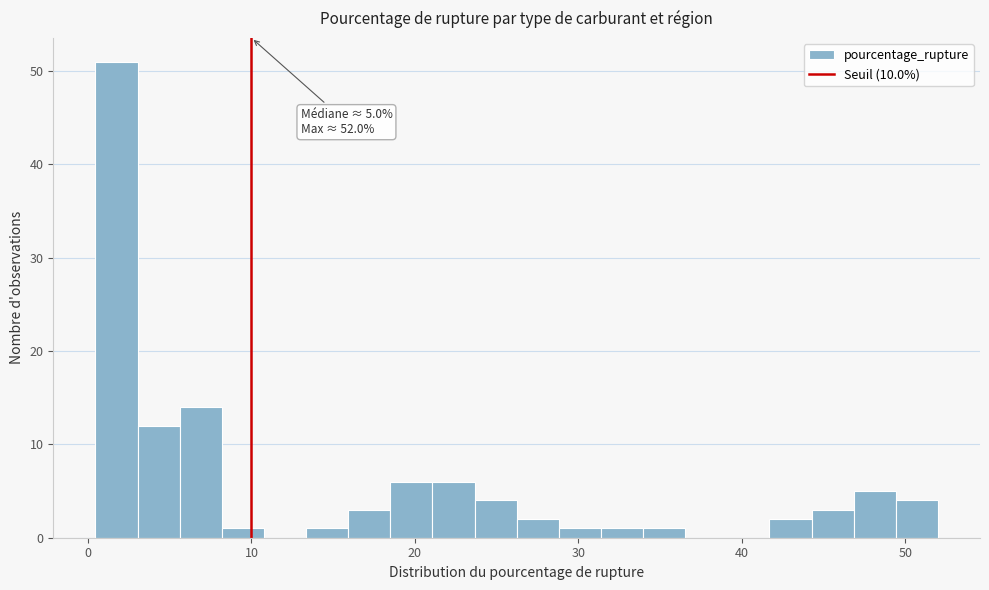

Read against the x-axis, roughly where is the centre of the tallest bar?

2